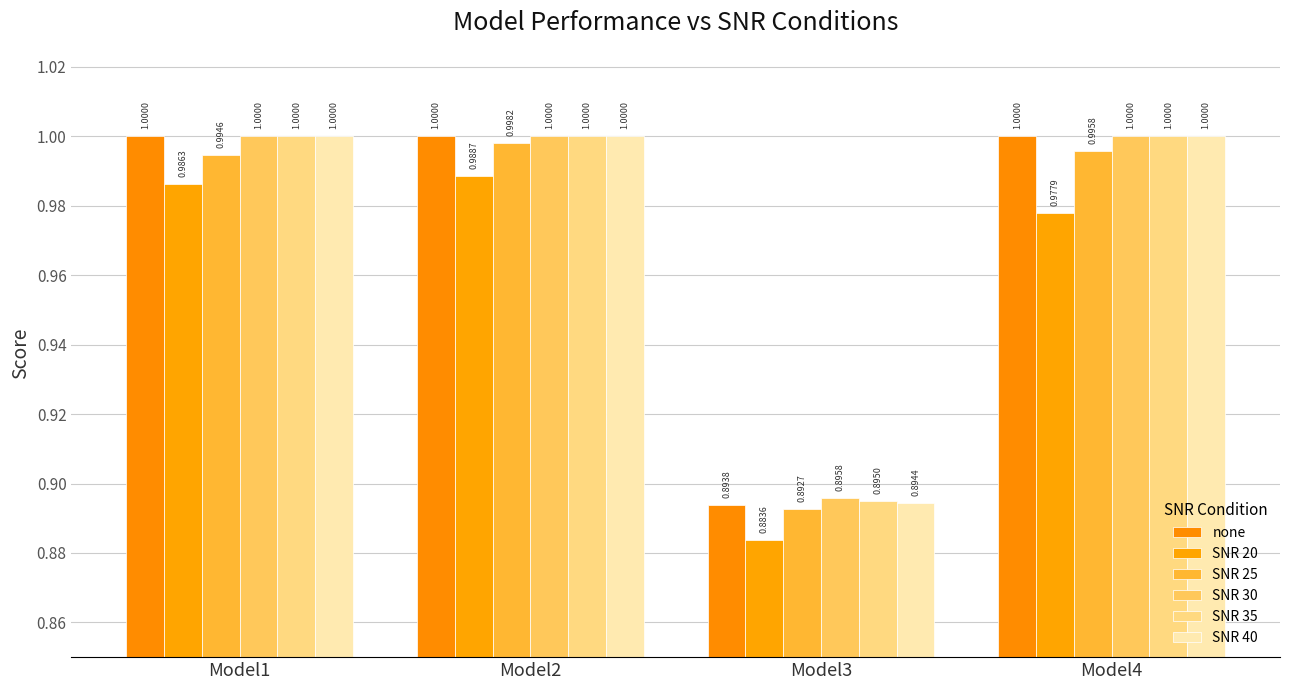

What is the average value of the SNR 20 series?

1.0